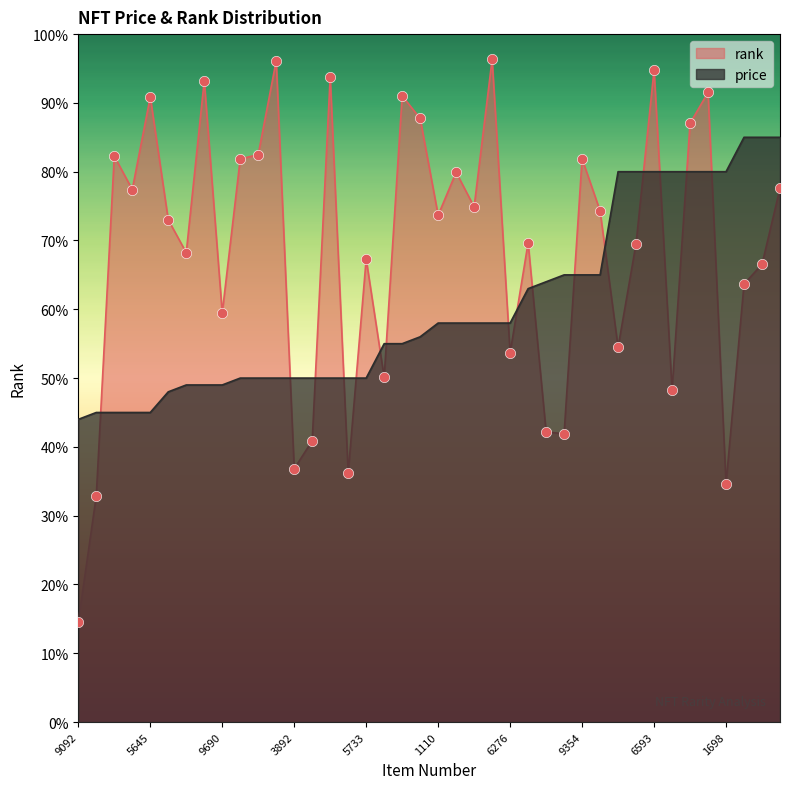

Which series reaches the maximum Y coordinate?

rank_normalized